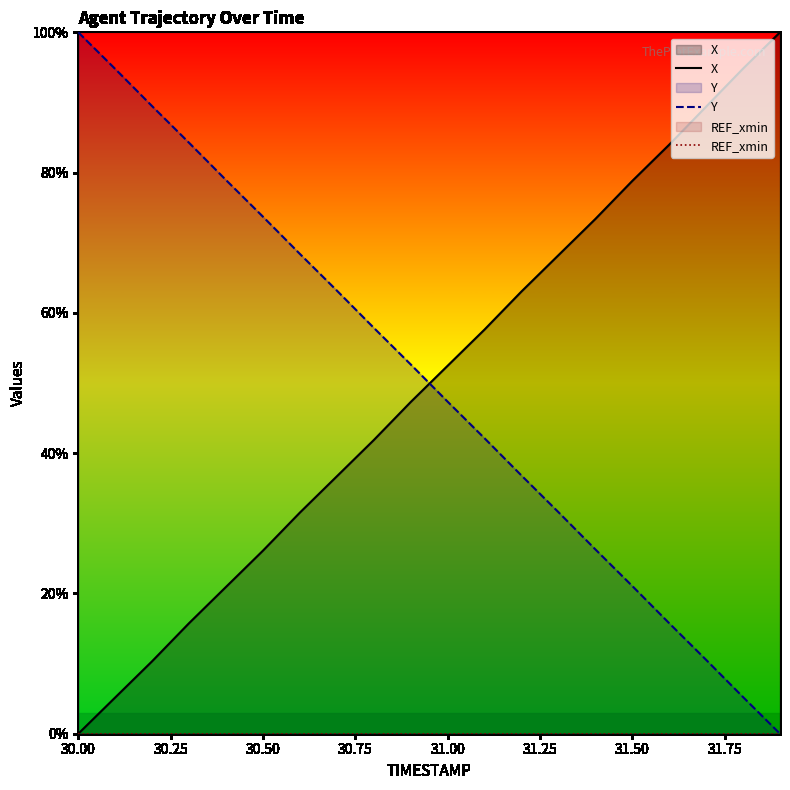

What is the maximum value shown in the chart?

100.0